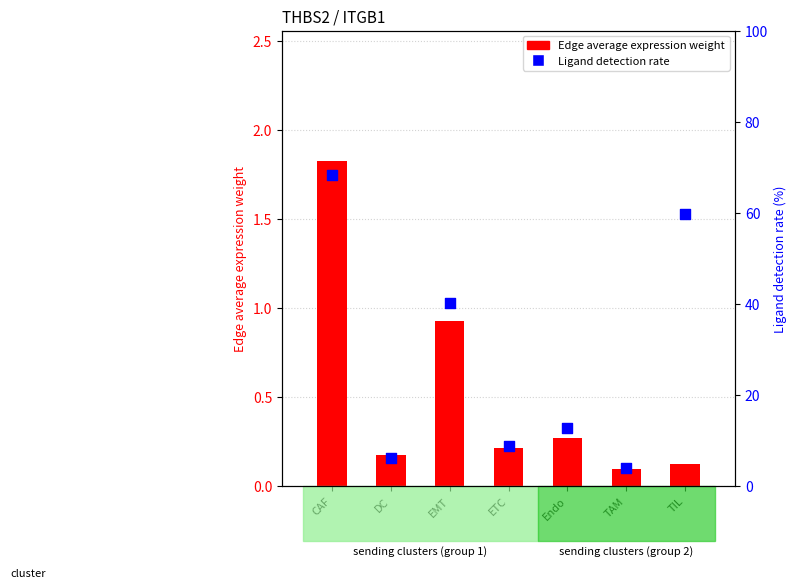

Which series reaches the minimum Y coordinate?

Edge average expression weight